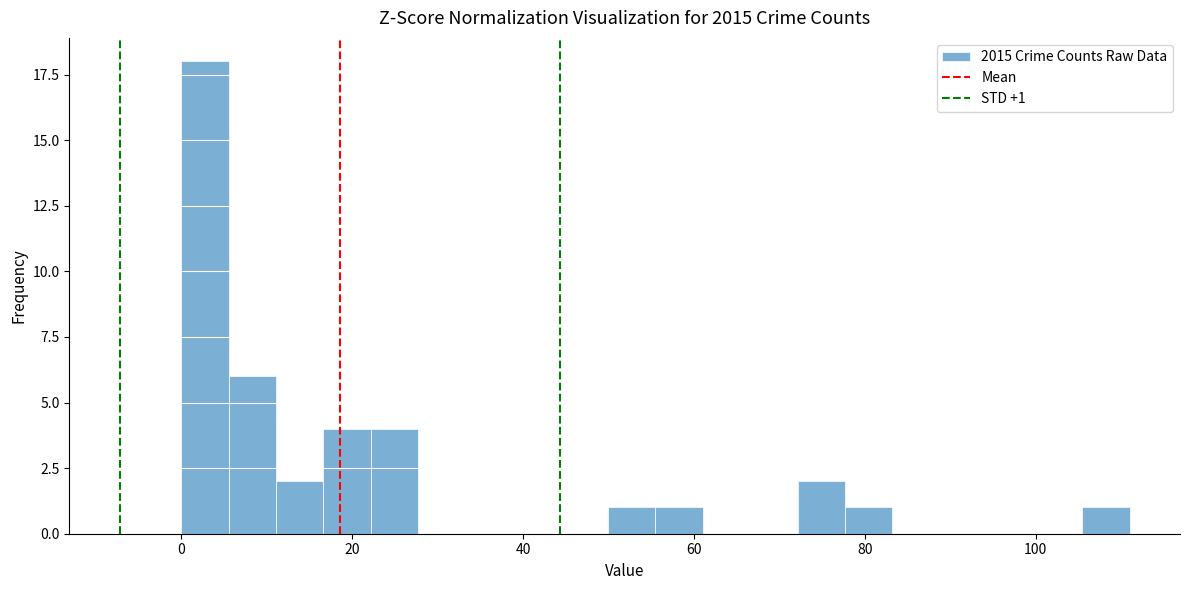

Around what value on the x-axis is the tallest bar? Give the approximate position of its centre, as read against the axis.

2